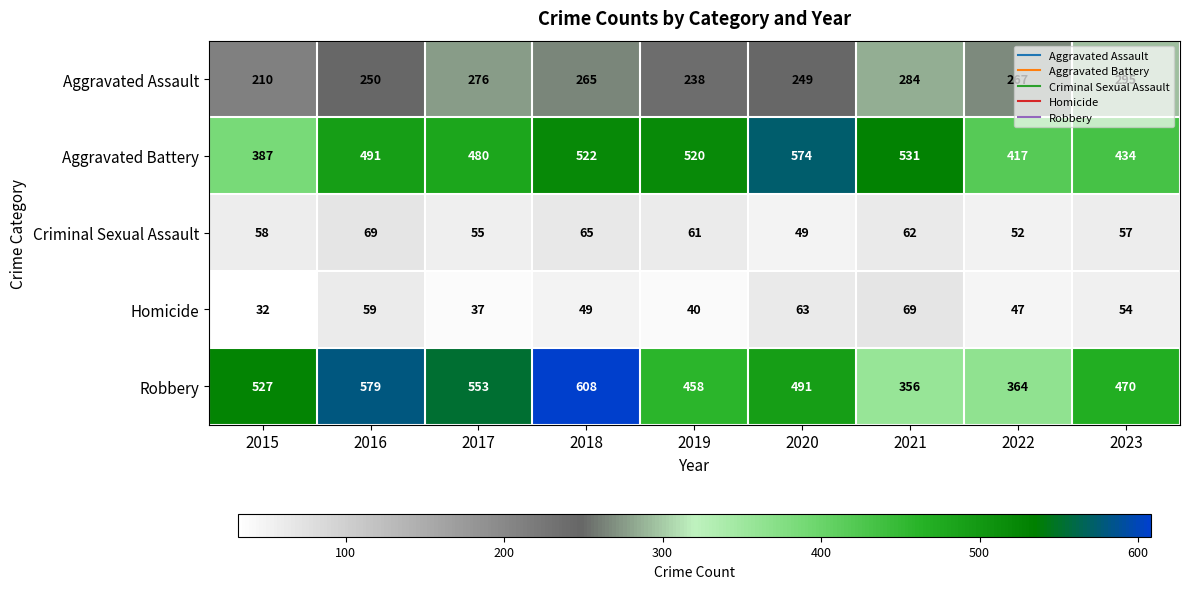

Count the number of categories in the chart.

9